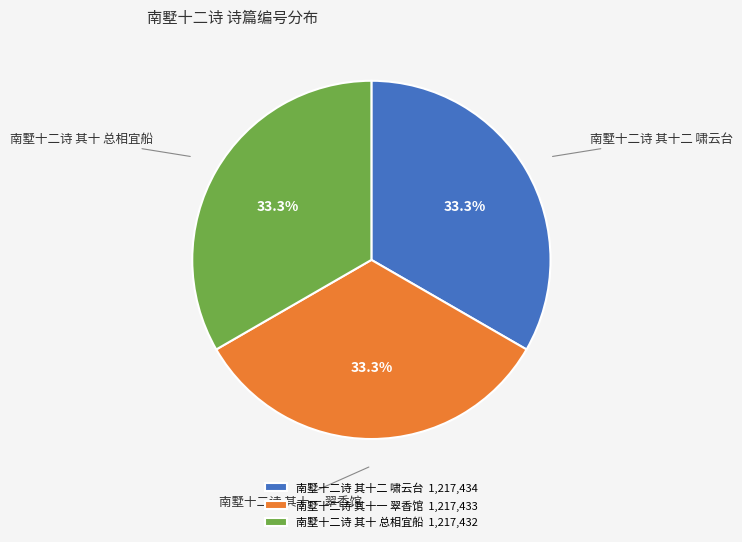

True or false: 南墅十二诗 其十 总相宜船 accounts for 33% of the total.

True